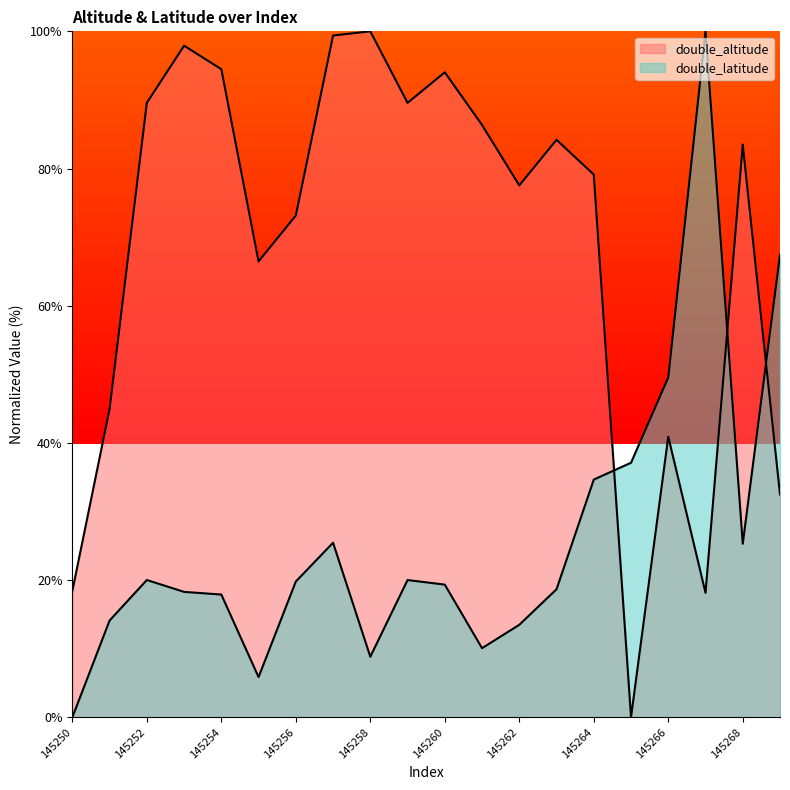

How many interior local peaks does the double_altitude series have?

6